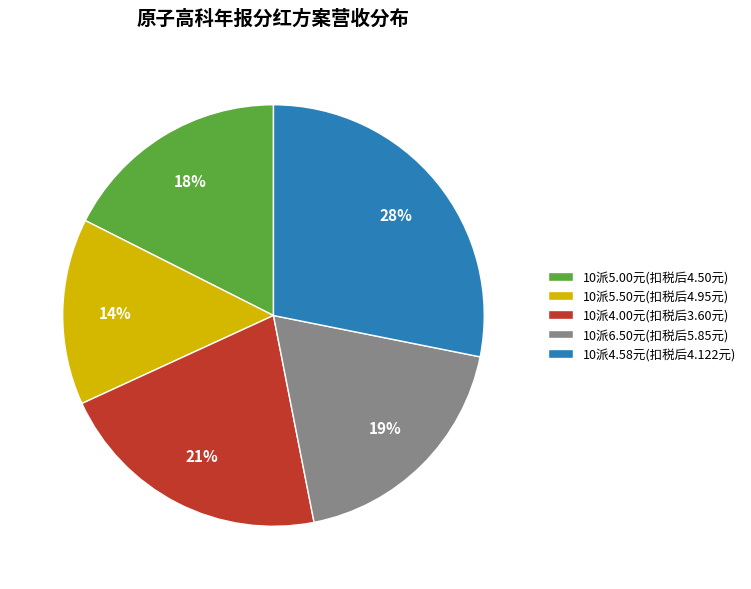

To the nearest percent, what is the difference between the largest and smallest slice percentages?

14%